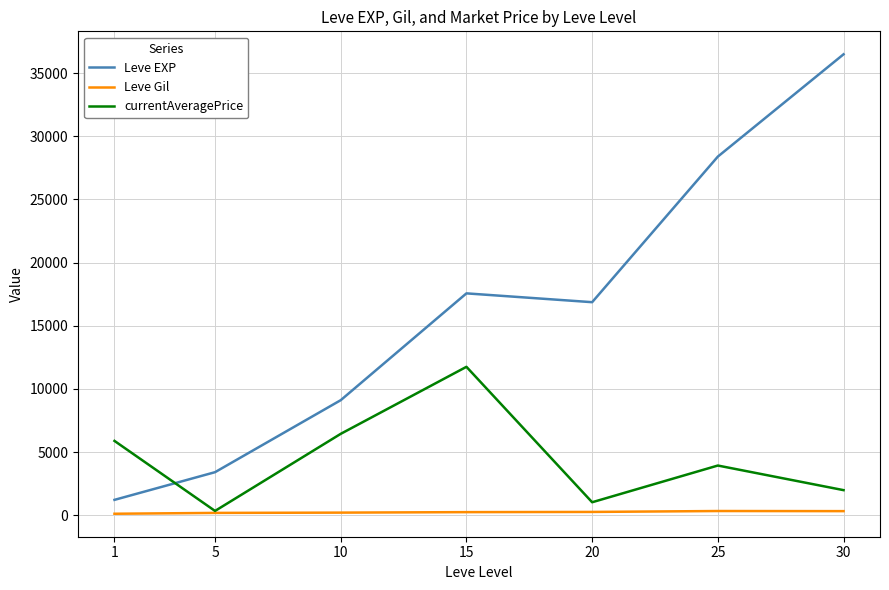

List the labels in order of Leve EXP value, smallest first.

1, 5, 10, 20, 15, 25, 30